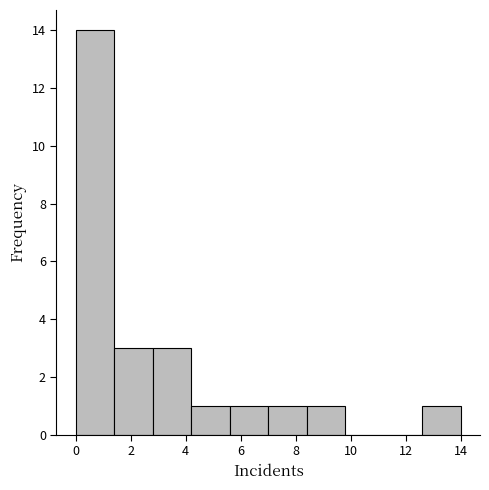

How tall is the bar that spans 5.6 to 7.0 on the x-axis? The values are not printed on the chart, so give them approximately, as read against the axis.

1